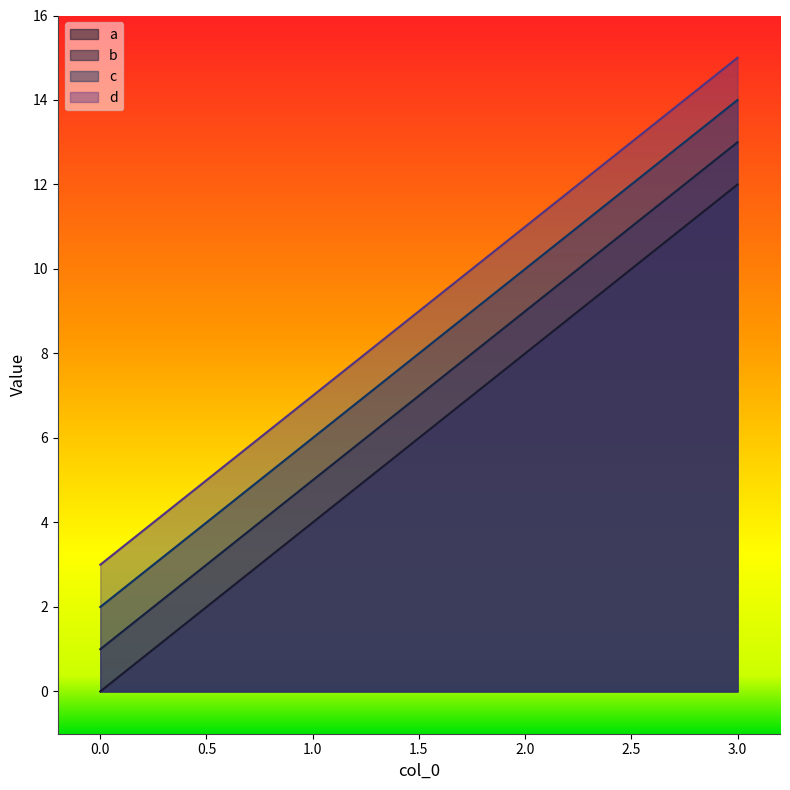

True or false: b has more than 0 interior local peaks.

False